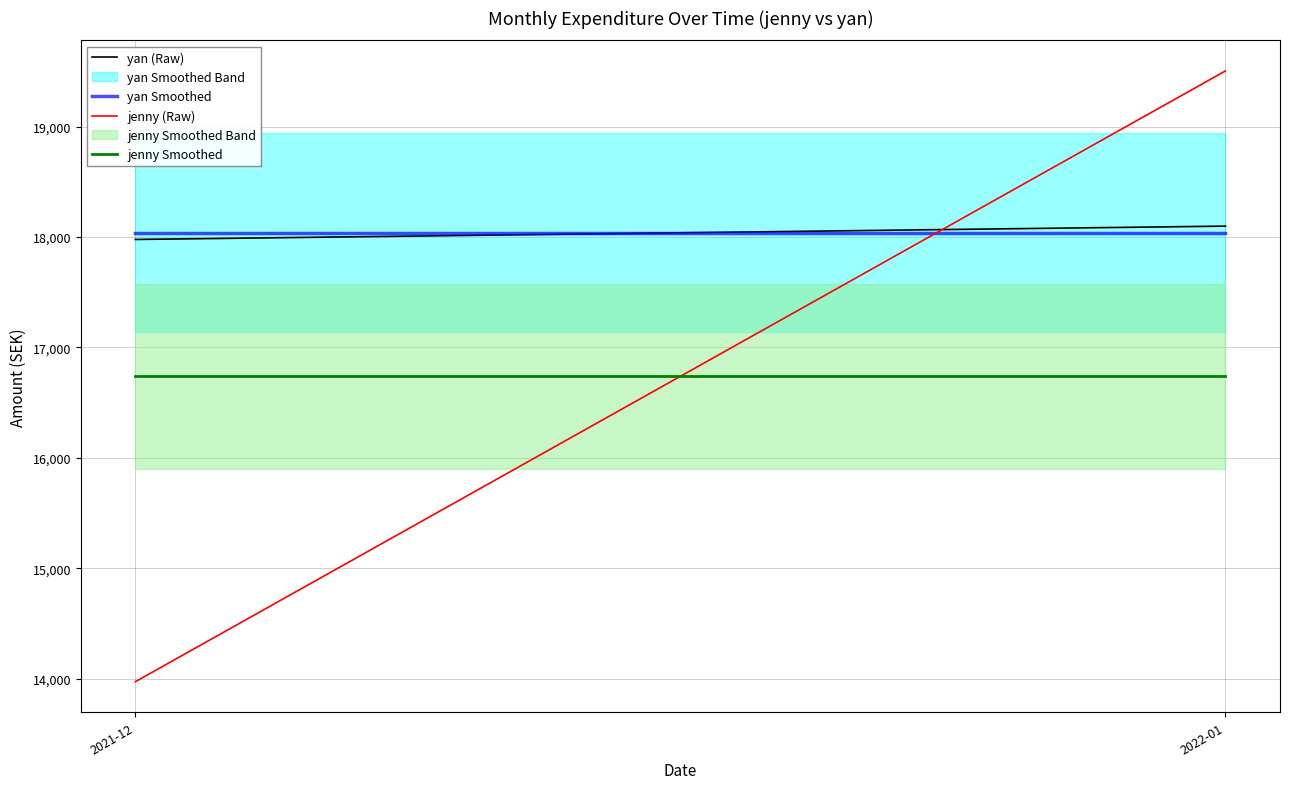

What is the label of the 1st point from the right?

2022-01